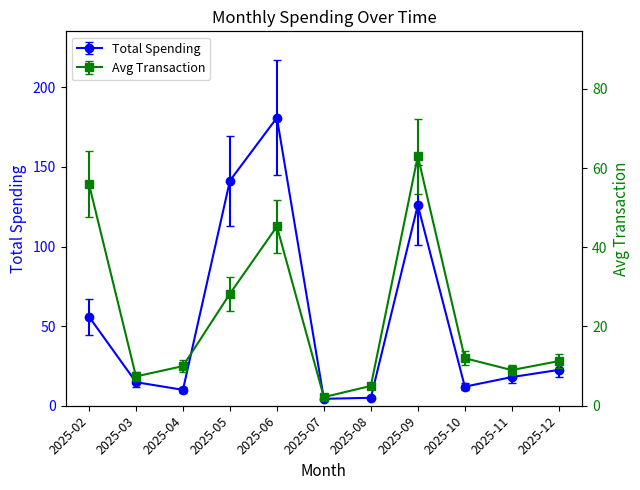

Does the chart have visible grid lines?

No